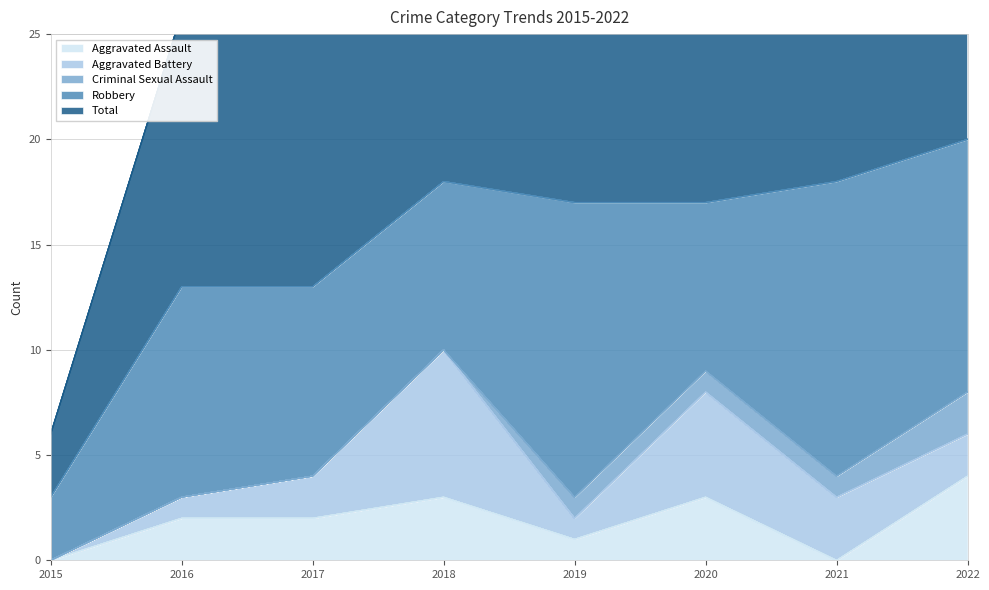

At which label does Criminal Sexual Assault first exceed 1?

2022